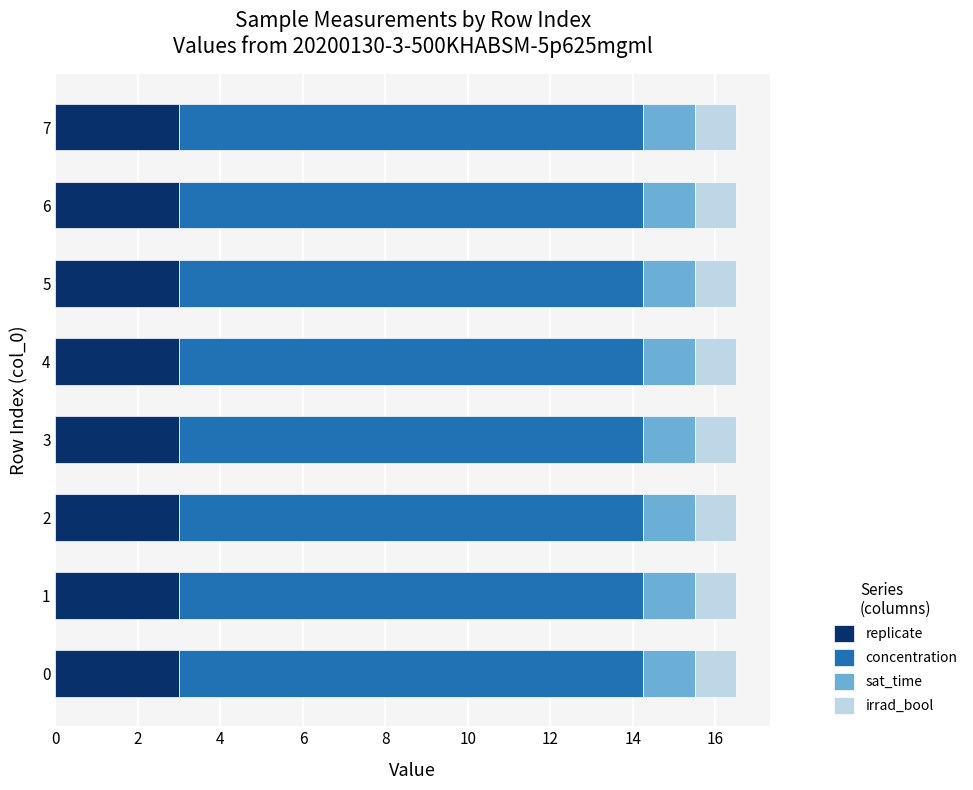

What is the total value across all series at 1?

16.5